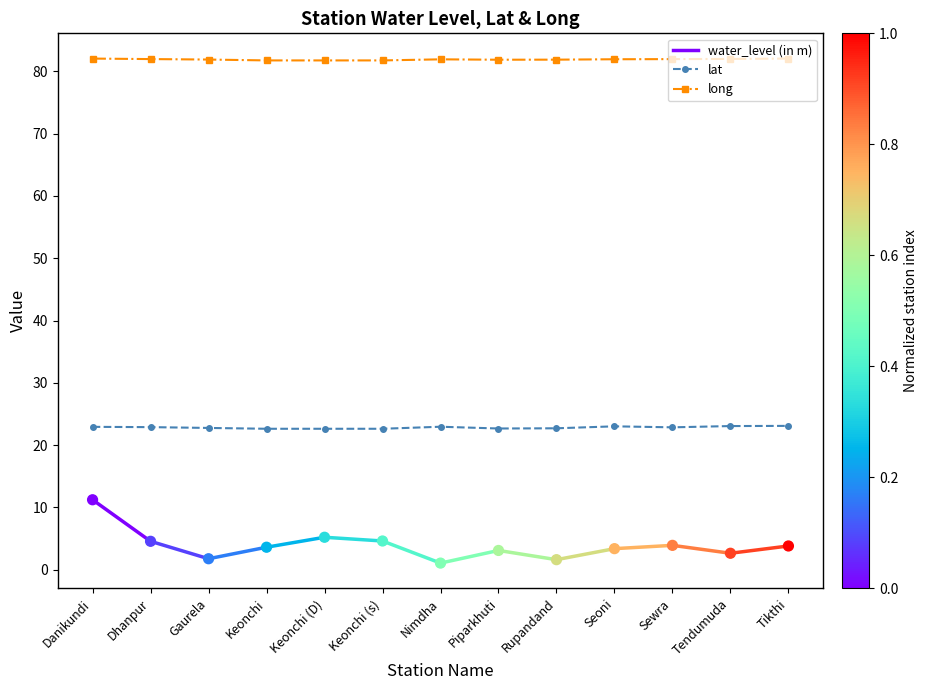

Which series has the largest total across all categories?

long